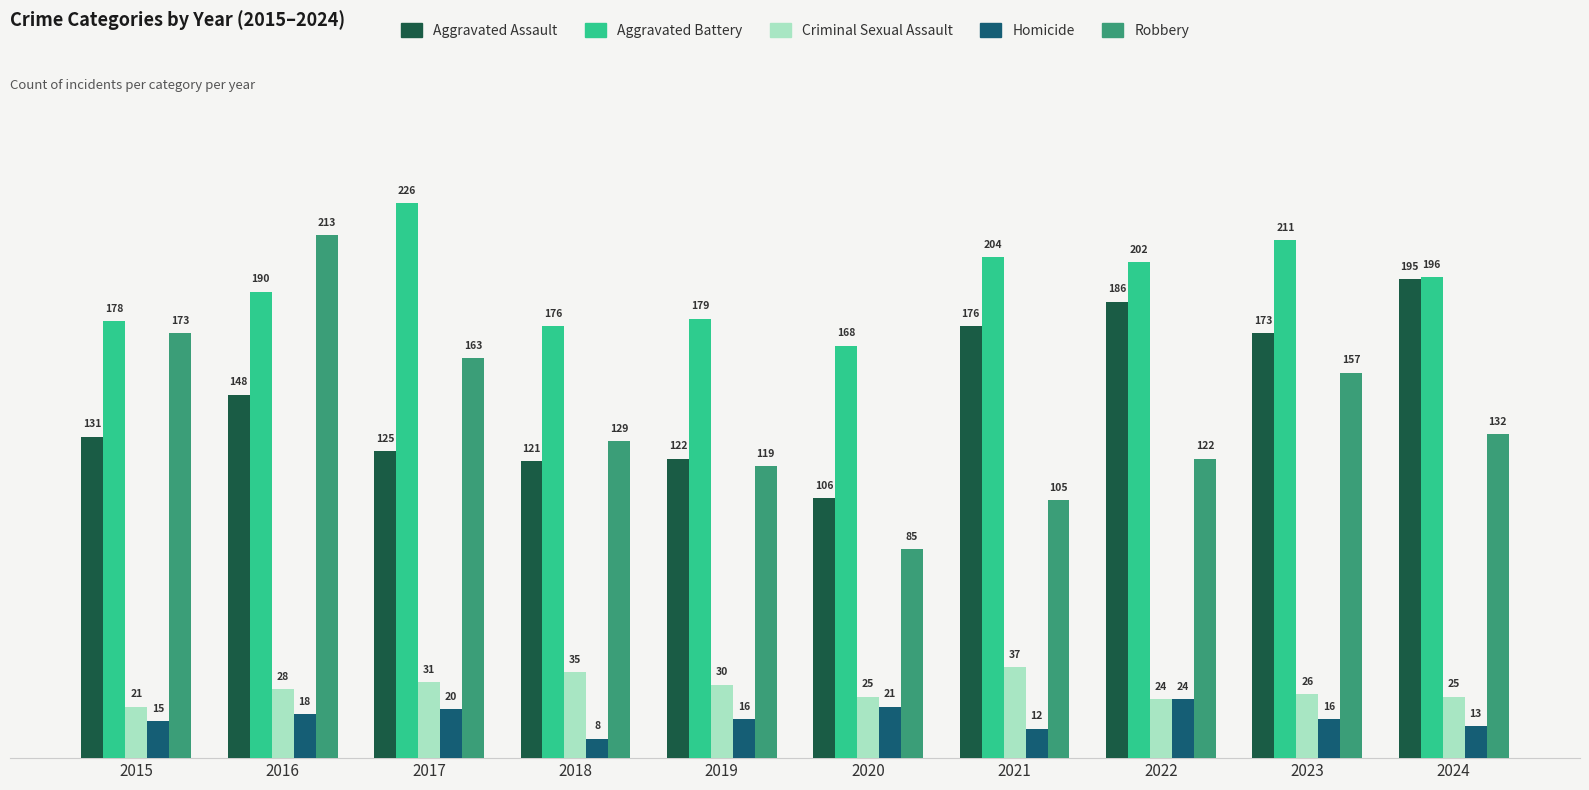

At how many categories does at least one series exceed 48?

10